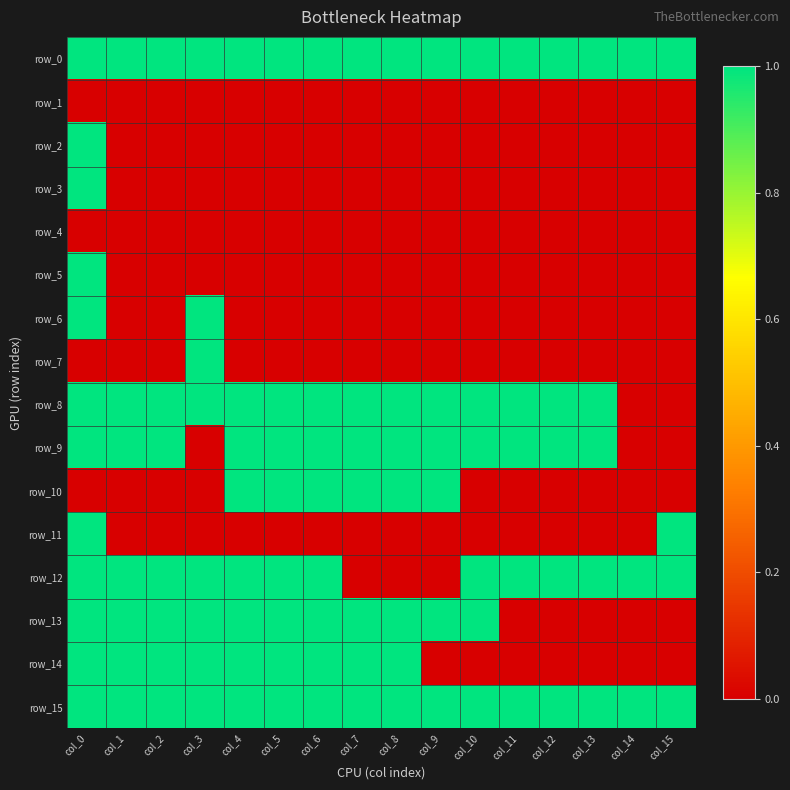

Which series has the largest range (max minus min)?

row_2